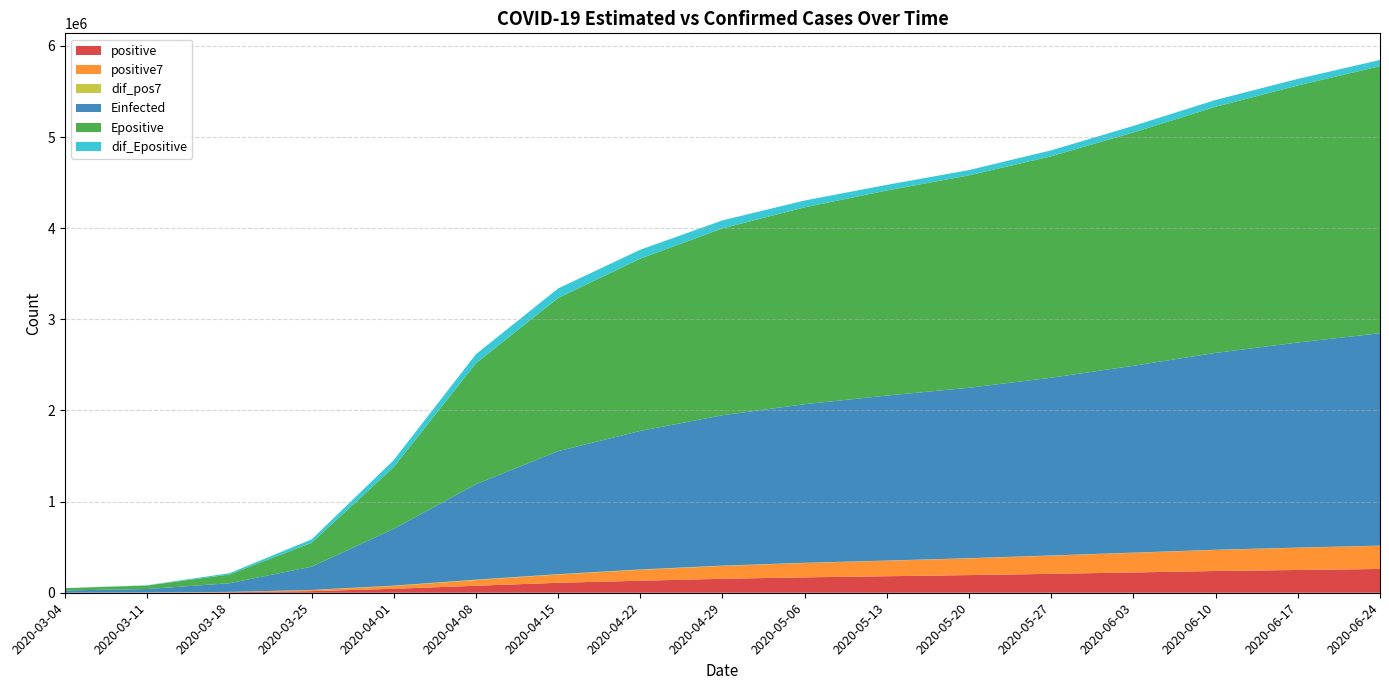

Reading left to right, what are all the values shown in this chart?

positive: 2020-03-04=245.0	2020-03-11=1298.0	2020-03-18=5451.0	2020-03-25=17732.0	2020-04-01=43398.0	2020-04-08=76646.0	2020-04-15=109316.0	2020-04-22=131908.0	2020-04-29=153161.0	2020-05-06=168903.0	2020-05-13=181196.0	2020-05-20=193606.0	2020-05-27=207460.0	2020-06-03=222771.0	2020-06-10=238591.0	2020-06-17=249734.0	2020-06-24=260717.0
positive7: 2020-03-04=245.0	2020-03-11=627.3	2020-03-18=3334.6	2020-03-25=11285.0	2020-04-01=31031.3	2020-04-08=61951.6	2020-04-15=90258.4	2020-04-22=119201.9	2020-04-29=140854.0	2020-05-06=157256.6	2020-05-13=169872.7	2020-05-20=183393.9	2020-05-27=199073.4	2020-06-03=214996.3	2020-06-10=230862.6	2020-06-17=243906.0	2020-06-24=254877.6
dif_pos7: 2020-03-04=0.0	2020-03-11=150.4	2020-03-18=593.3	2020-03-25=1754.4	2020-04-01=3666.6	2020-04-08=4749.7	2020-04-15=4000.0	2020-04-22=4300.0	2020-04-29=3500.0	2020-05-06=2500.0	2020-05-13=2100.0	2020-05-20=2200.0	2020-05-27=2500.0	2020-06-03=2400.0	2020-06-10=2200.0	2020-06-17=1900.0	2020-06-24=1600.0
Einfected: 2020-03-04=24848.5	2020-03-11=38724.1	2020-03-18=95069.5	2020-03-25=254691.2	2020-04-01=622873.4	2020-04-08=1047095.1	2020-04-15=1350000.0	2020-04-22=1520000.0	2020-04-29=1650000.0	2020-05-06=1740000.0	2020-05-13=1810000.0	2020-05-20=1870000.0	2020-05-27=1950000.0	2020-06-03=2050000.0	2020-06-10=2160000.0	2020-06-17=2250000.0	2020-06-24=2330000.0
Epositive: 2020-03-04=24848.5	2020-03-11=38727.3	2020-03-18=95592.7	2020-03-25=262588.3	2020-04-01=677351.1	2020-04-08=1326819.3	2020-04-15=1680000.0	2020-04-22=1890000.0	2020-04-29=2050000.0	2020-05-06=2160000.0	2020-05-13=2250000.0	2020-05-20=2330000.0	2020-05-27=2430000.0	2020-06-03=2560000.0	2020-06-10=2700000.0	2020-06-17=2820000.0	2020-06-24=2930000.0
dif_Epositive: 2020-03-04=0.0	2020-03-11=3159.7	2020-03-18=14160.1	2020-03-25=36851.1	2020-04-01=77014.9	2020-04-08=99765.8	2020-04-15=105000.0	2020-04-22=98000.0	2020-04-29=88000.0	2020-05-06=75000.0	2020-05-13=62000.0	2020-05-20=58000.0	2020-05-27=65000.0	2020-06-03=72000.0	2020-06-10=75000.0	2020-06-17=72000.0	2020-06-24=68000.0